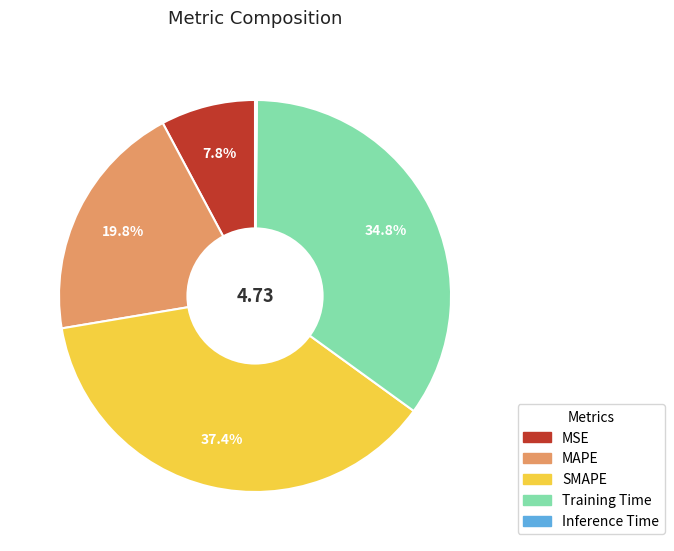

What is the ratio of the value at Training Time to the value at SMAPE?

0.9